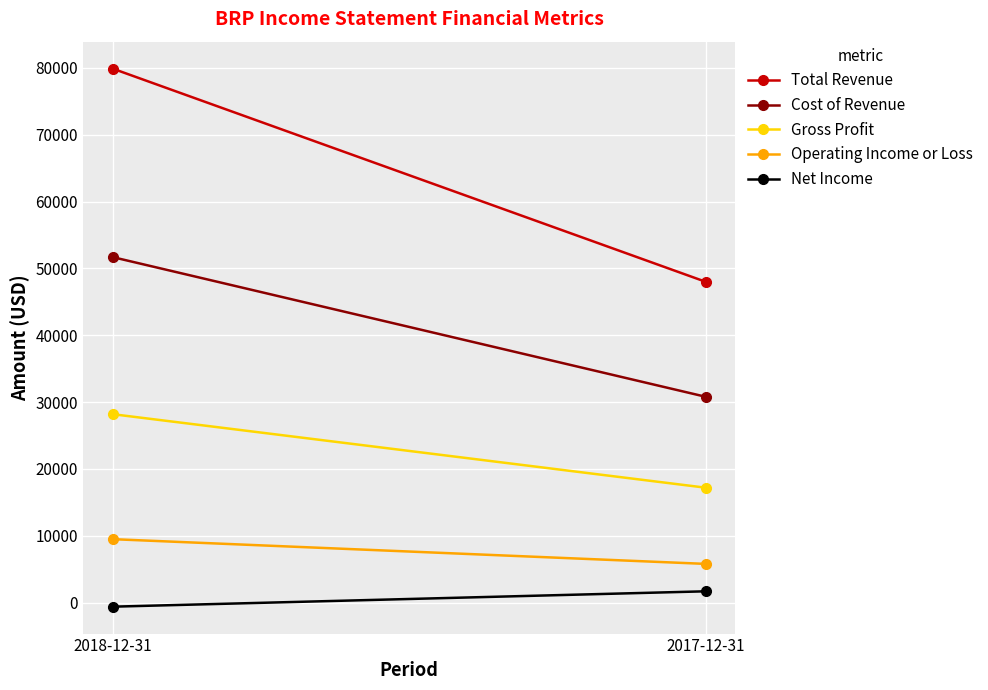

What is the value of the Operating Income or Loss point at the 1st from the left?

9500